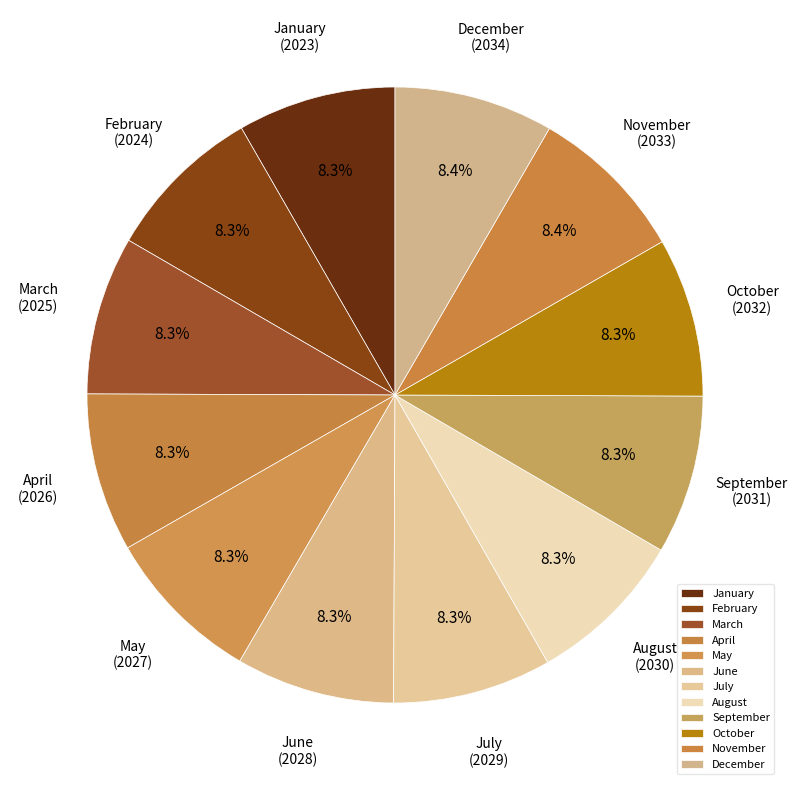

To the nearest percent, what percentage of the pie is April?

8%